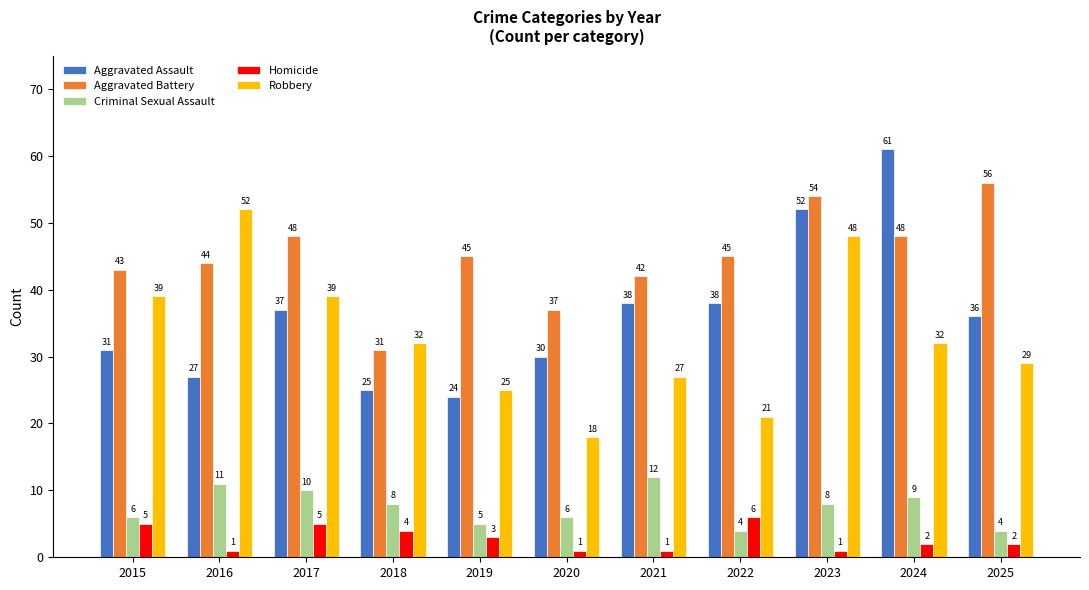

How many data points in Homicide are less than 2?

4